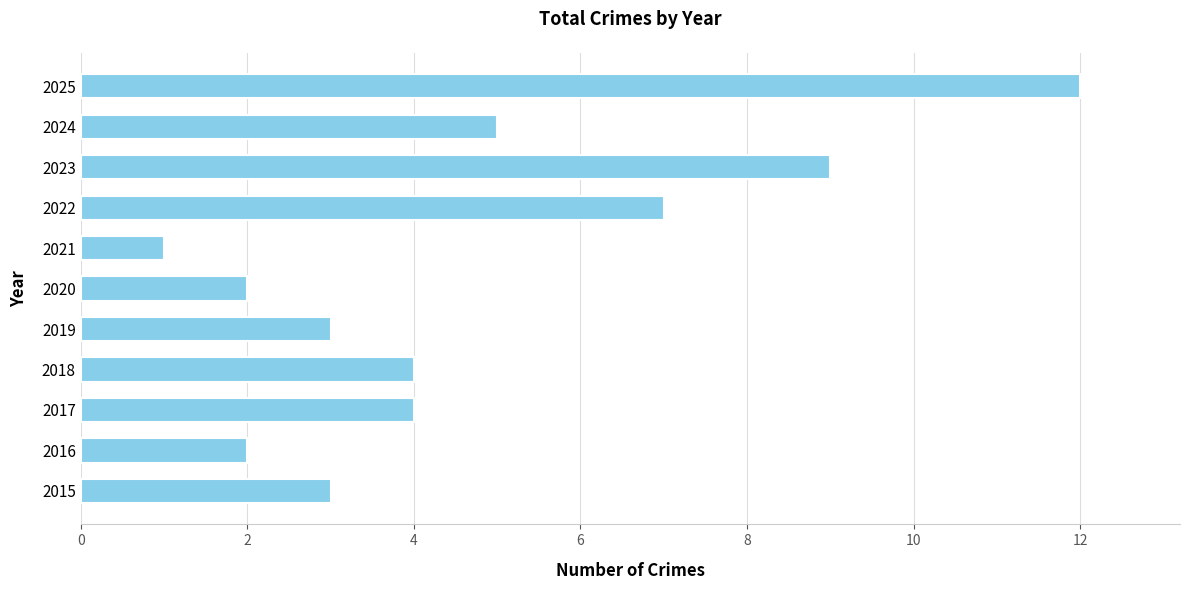

What is the difference between the maximum and second lowest values?

10